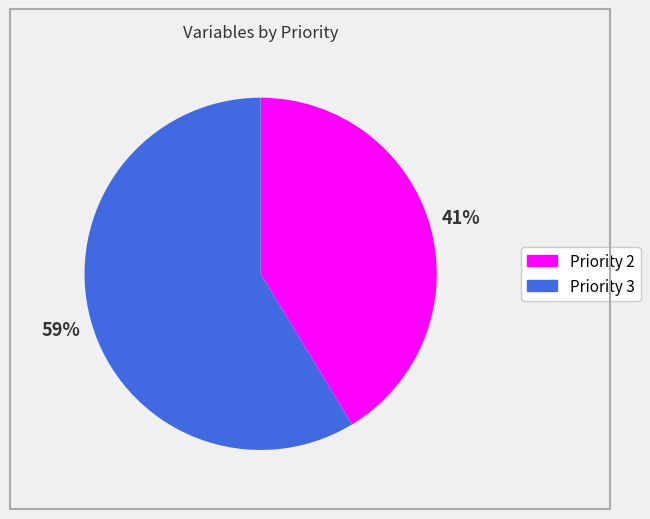

Is there any slice that represents more than half of the pie?

Yes